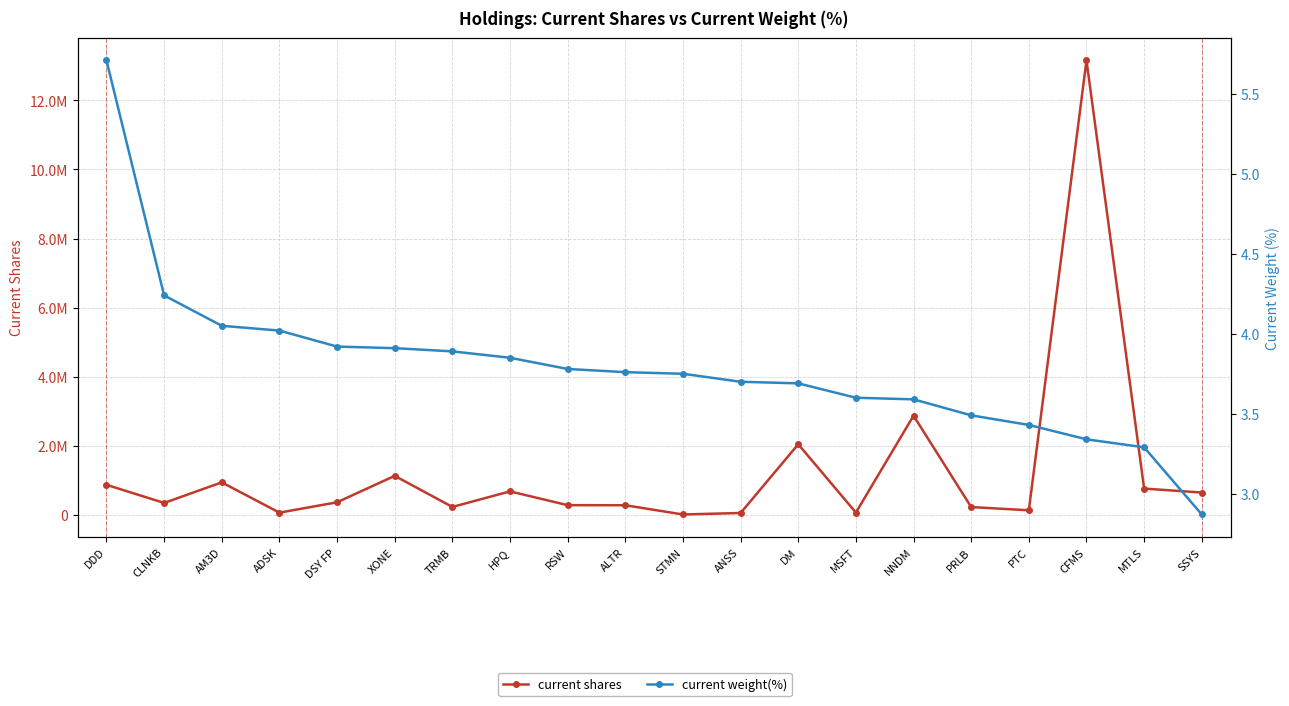

What is the label of the 20th point from the right?

DDD